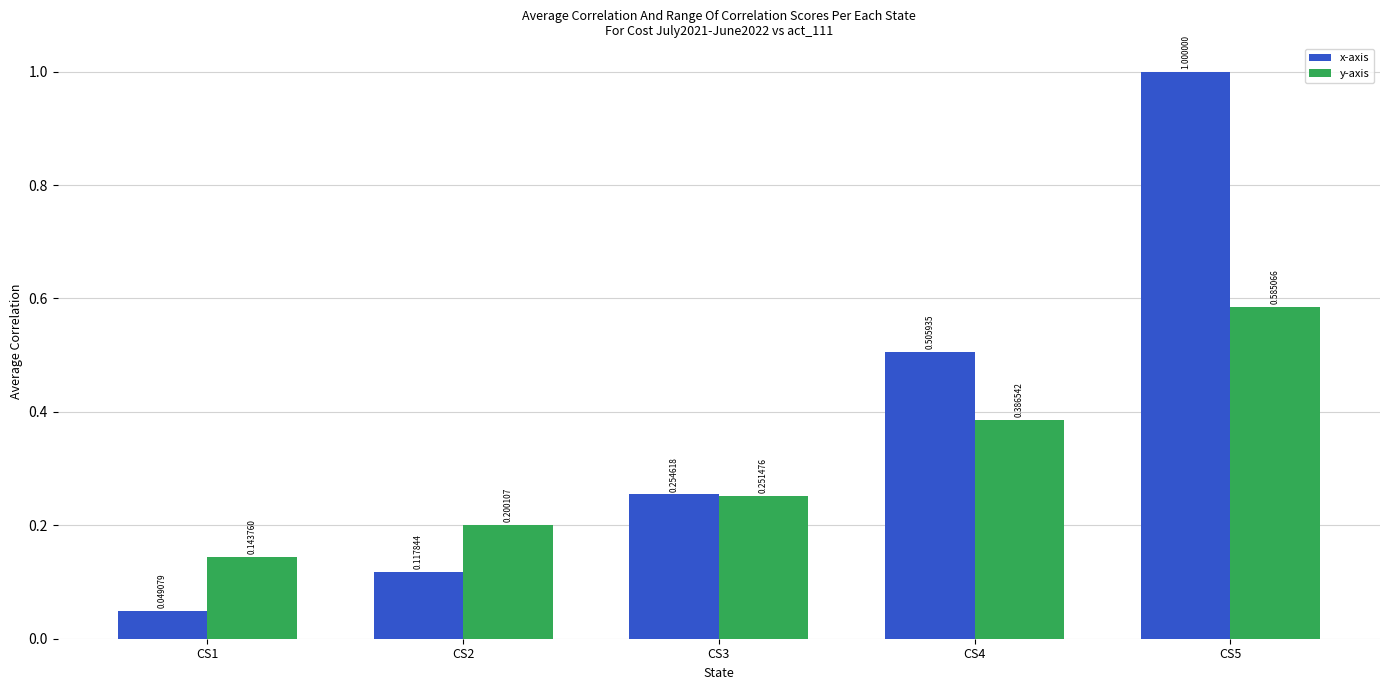

Does the chart contain stacked bars?

No